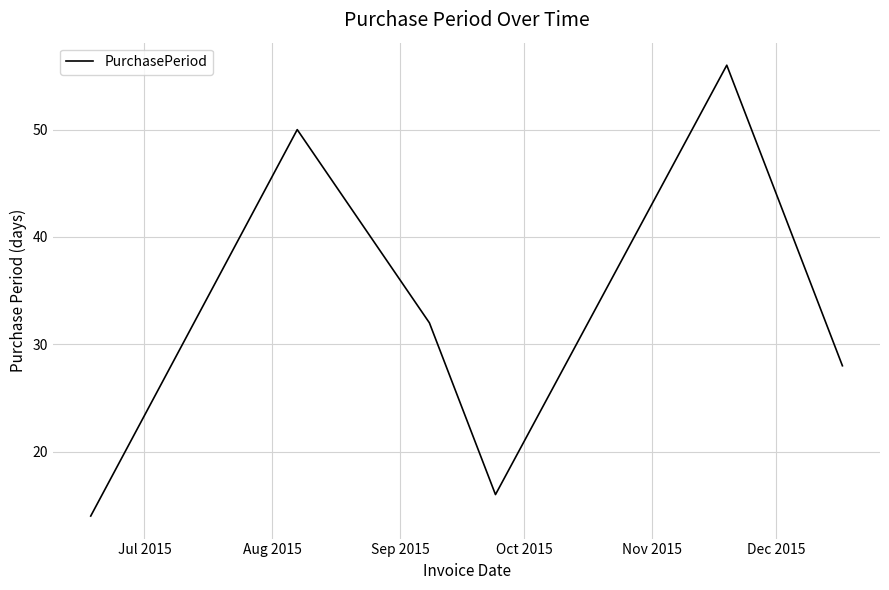

True or false: there are more than 1 points higher than both neighbors.

True